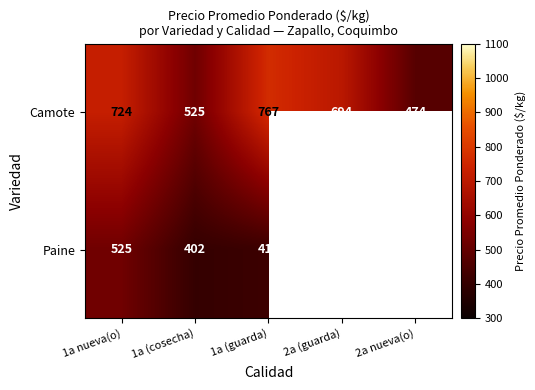

What is the difference between the Camote values at 2a nueva(o) and 1a (cosecha)?

51.3